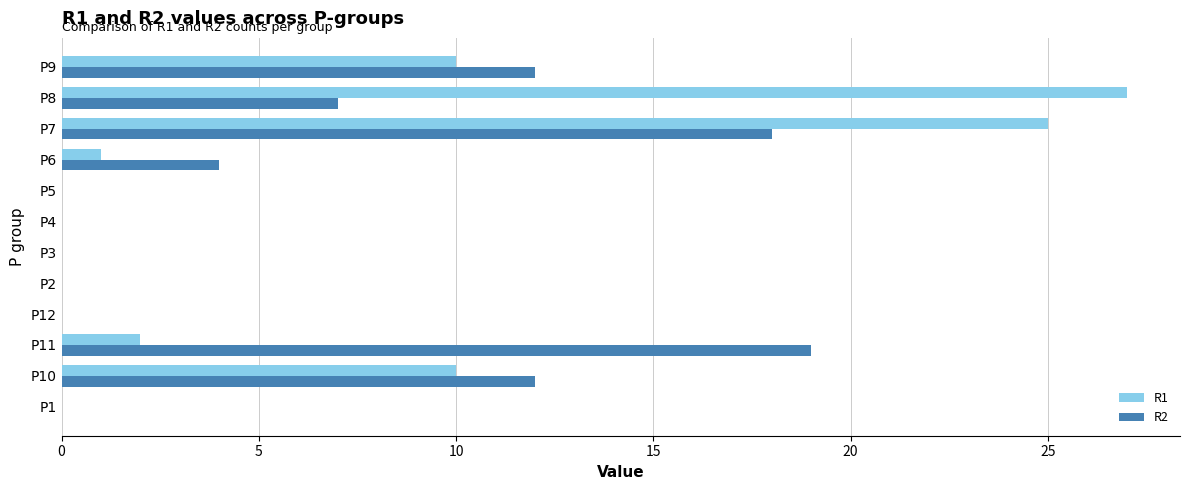

Which series changed the most between P11 and P8?

R1